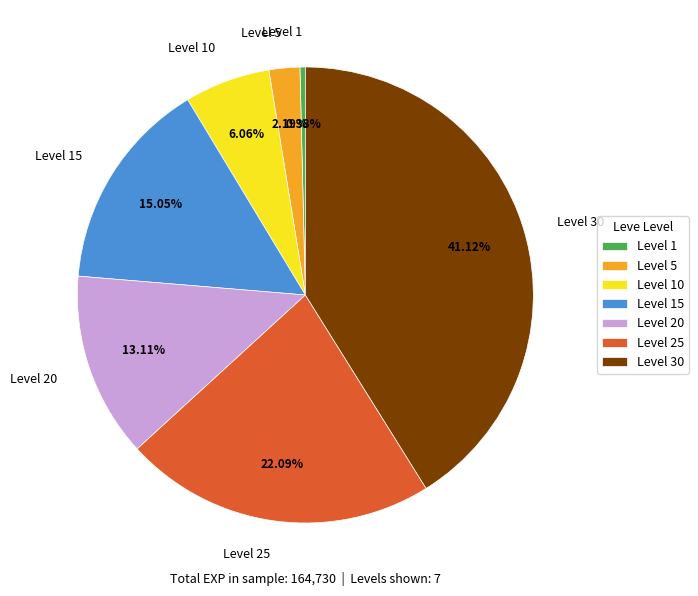

To the nearest percent, what portion does Level 30 represent?

41%